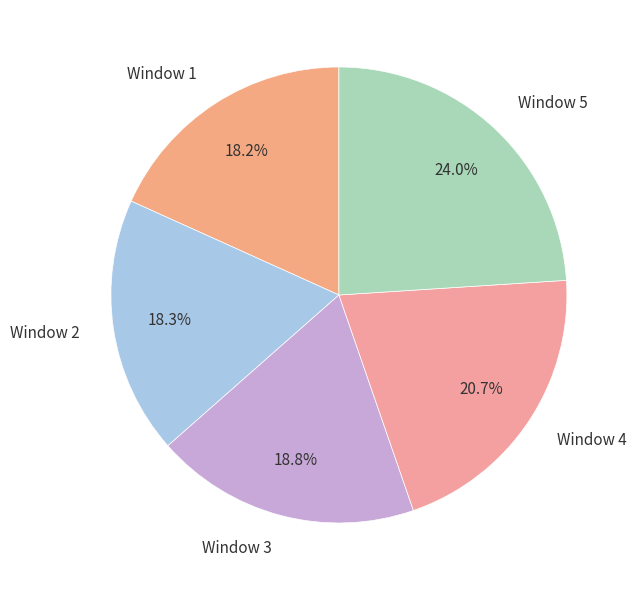

How many segments does this pie chart have?

5